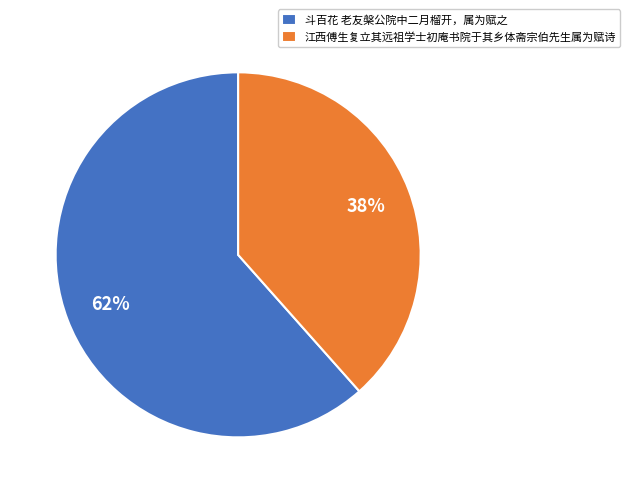

To the nearest percent, what portion does 江西傅生复立其远祖学士初庵书院于其乡体斋宗伯先生属为赋诗 represent?

38%